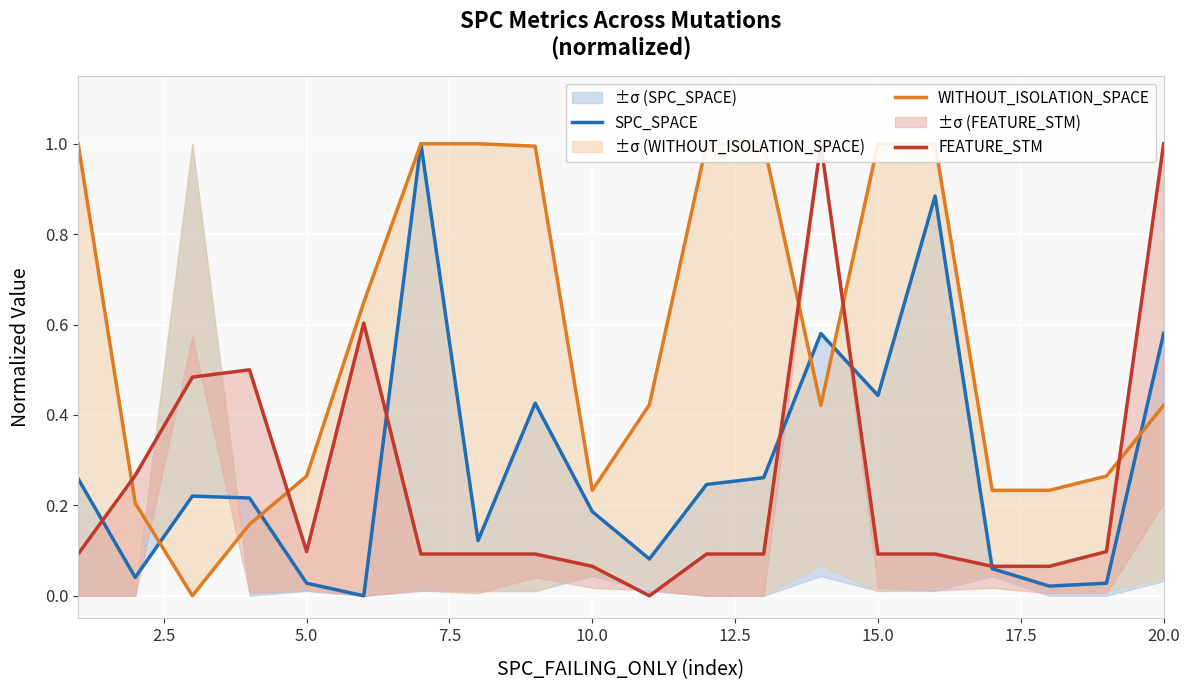

After their last crossing, which series has the higher values: SPC_SPACE or WITHOUT_ISOLATION_SPACE?

SPC_SPACE